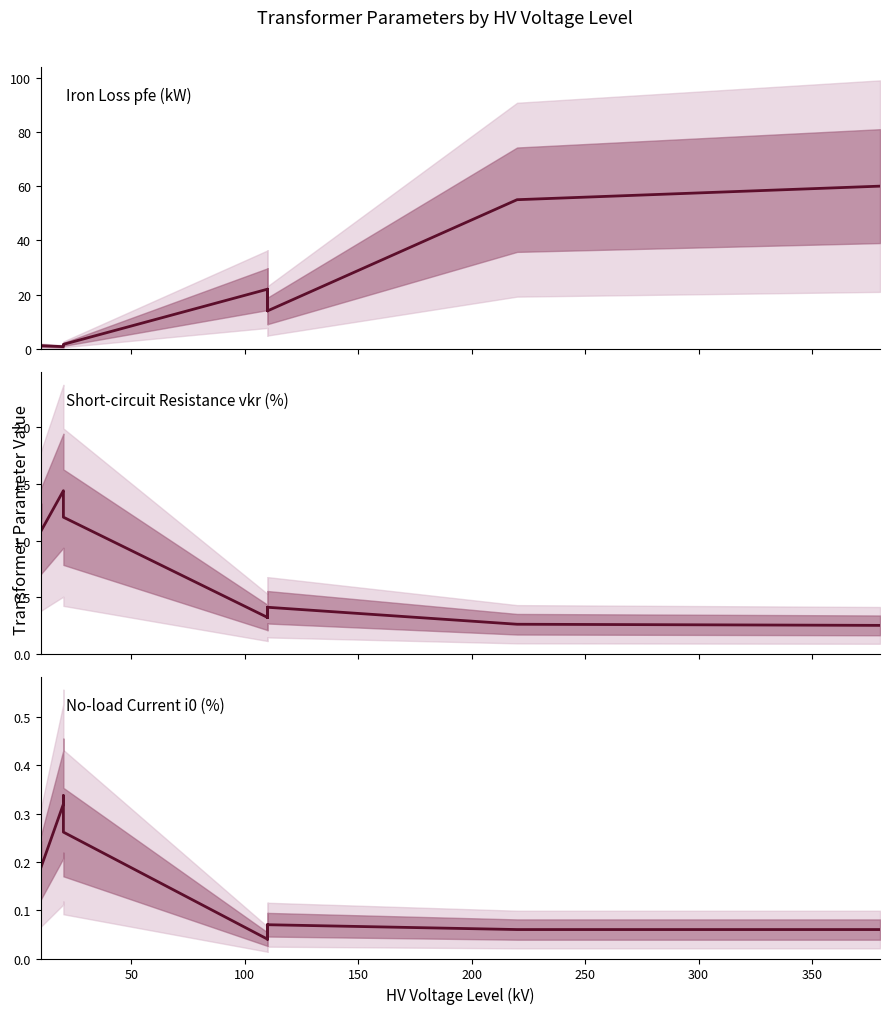

True or false: Short-circuit Resistance vkr (%) and No-load Current i0 (%) intersect in this chart.

False